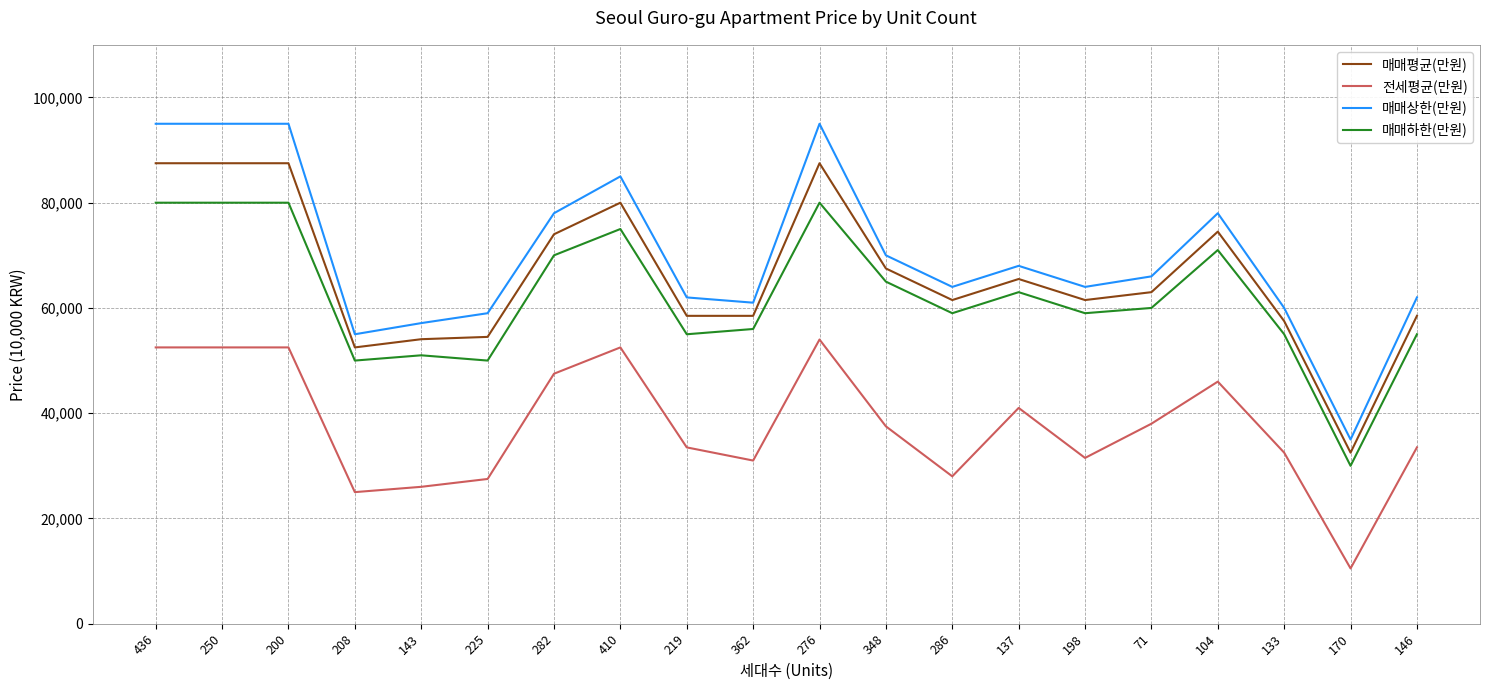

Reading right to left, list all the values displayed in this chart.

매매평균(만원): 58500	32500	57500	74500	63000	61500	65500	61500	67500	87500	58500	58500	80000	74000	54500	54060	52500	87500	87500	87500
전세평균(만원): 33500	10500	32500	46000	38000	31500	41000	28000	37500	54000	31000	33500	52500	47500	27500	26010	25000	52500	52500	52500
매매상한(만원): 62000	35000	60000	78000	66000	64000	68000	64000	70000	95000	61000	62000	85000	78000	59000	57120	55000	95000	95000	95000
매매하한(만원): 55000	30000	55000	71000	60000	59000	63000	59000	65000	80000	56000	55000	75000	70000	50000	51000	50000	80000	80000	80000